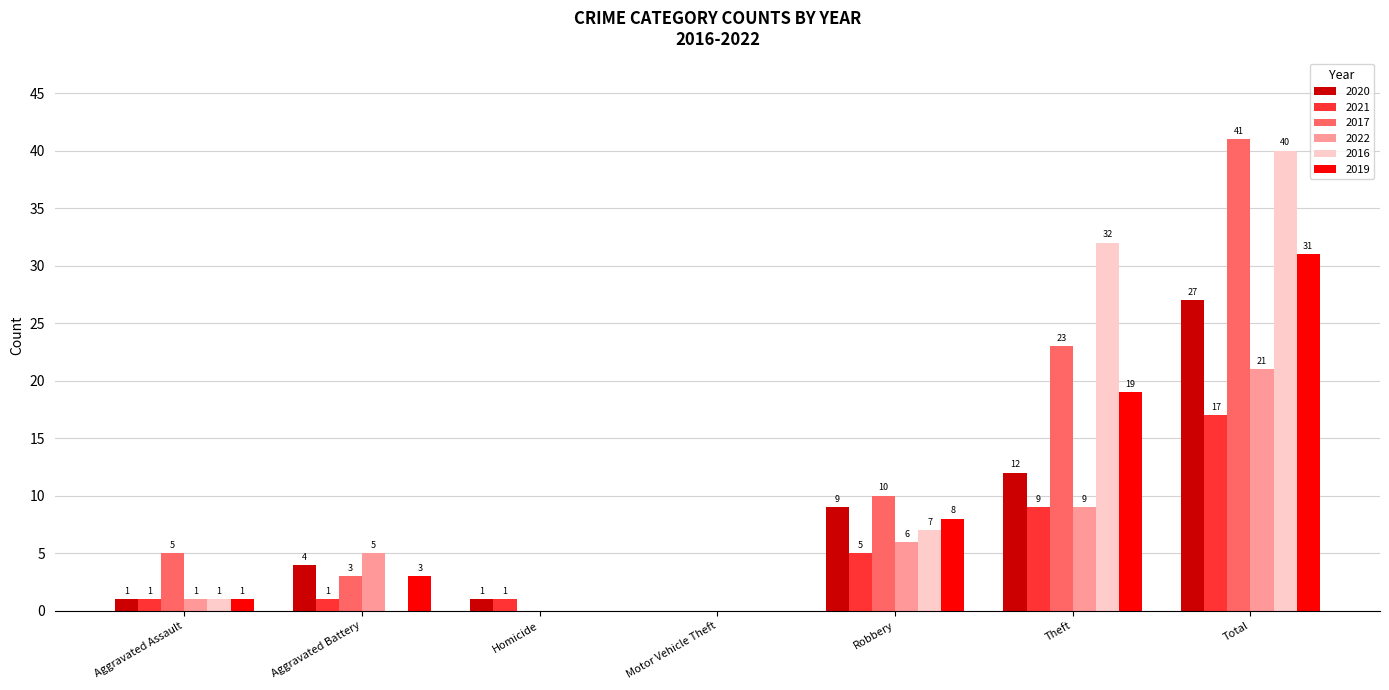

The 2020 series shows 47 at Total. True or false?

False